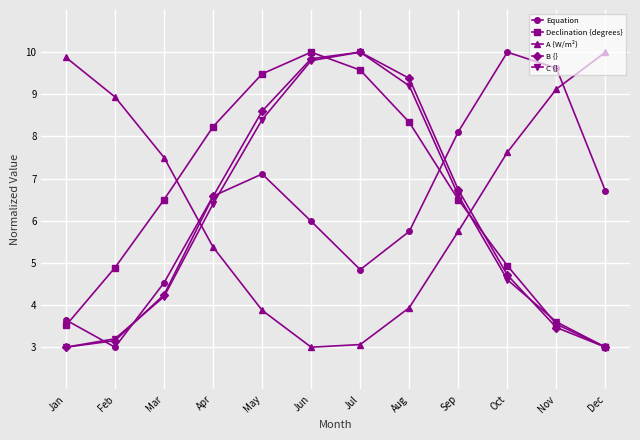

What is the spread (max minus min) of values at Nov?

6.2